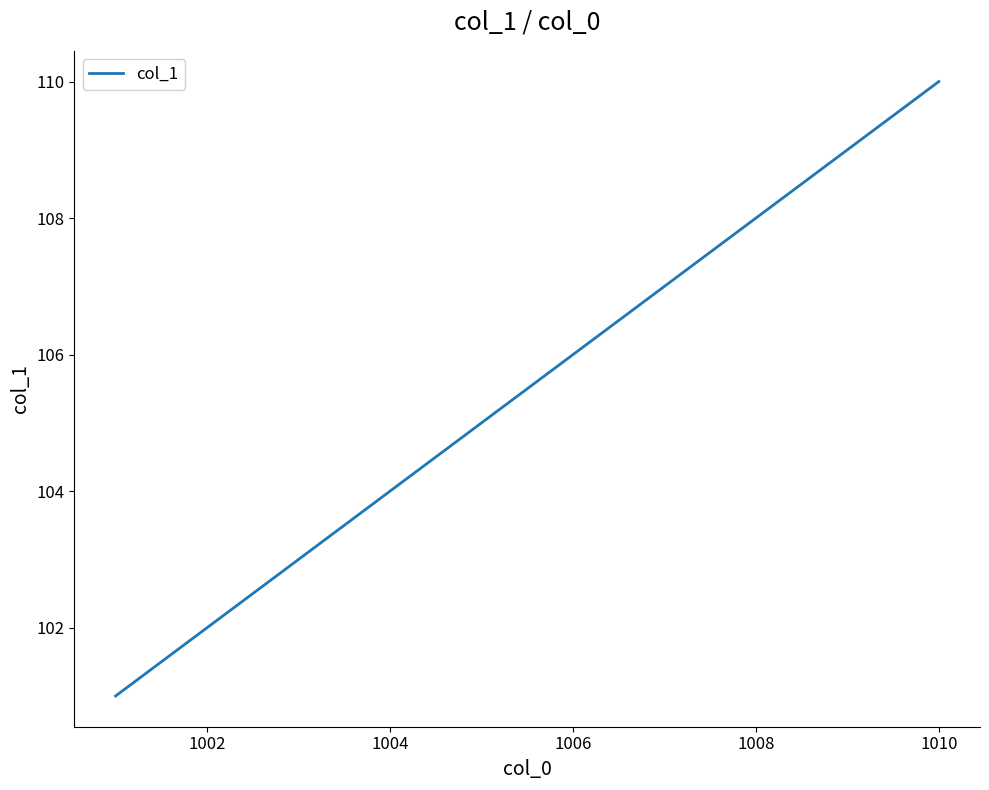

What is the maximum value shown in the chart?

110